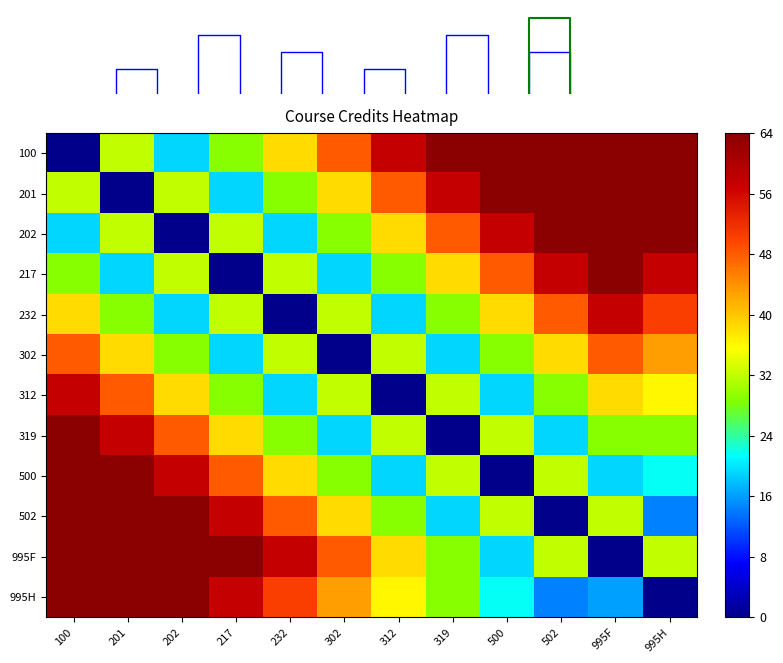

At which label does 202 reach its peak?

502